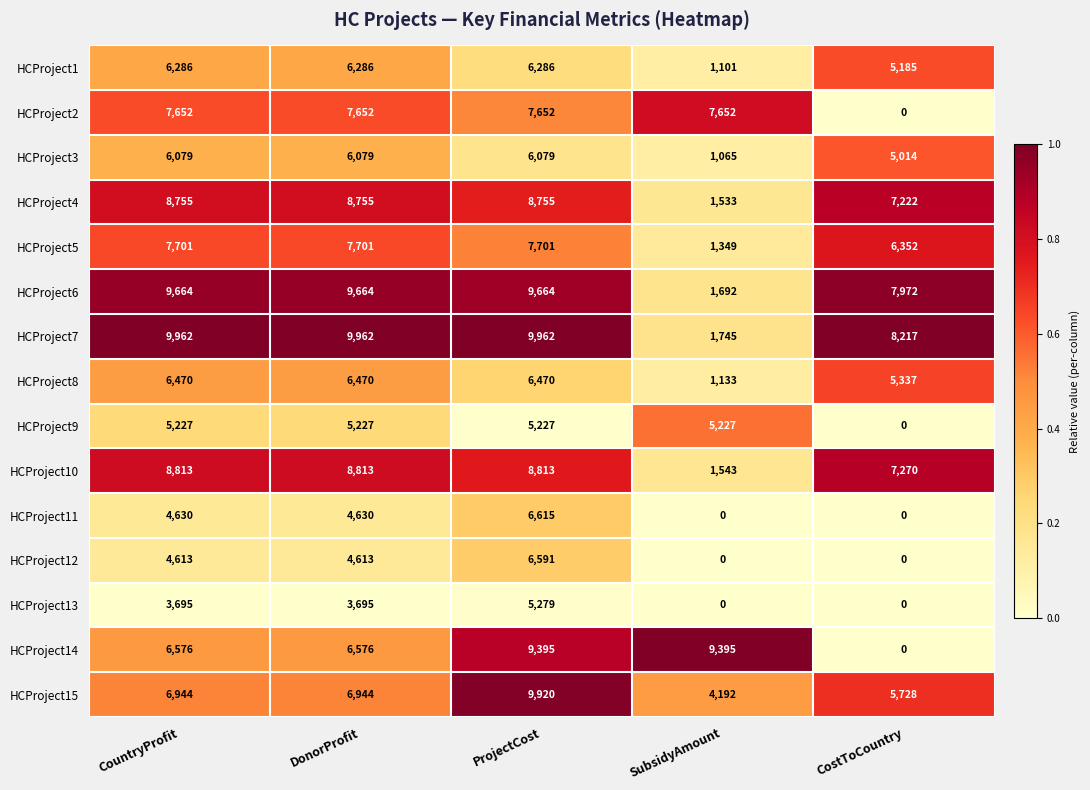

What is the sum of all HCProject4 values?

35020